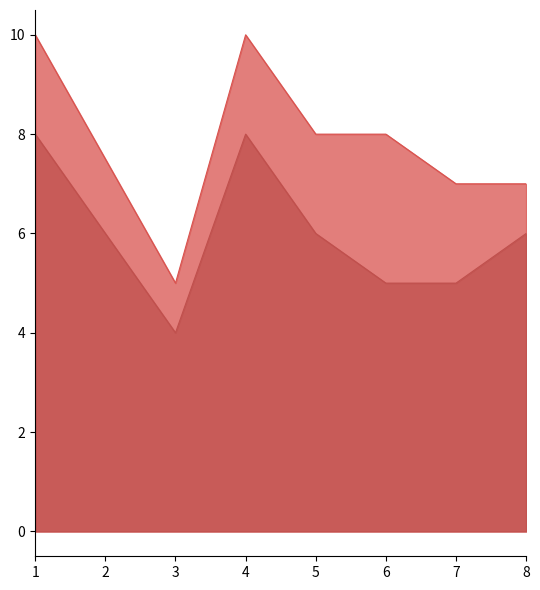

What is the difference between the second highest and second lowest values?

3